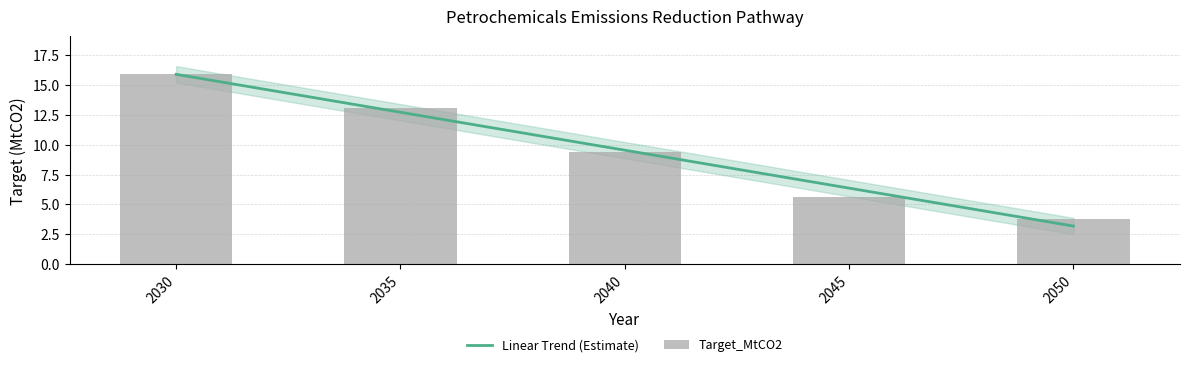

At which category does the chart reach its peak across all series?

2030